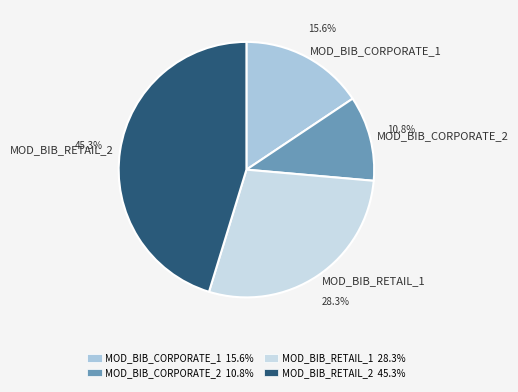

What is the total percentage of MOD_BIB_CORPORATE_2 and MOD_BIB_CORPORATE_1?

26.4%